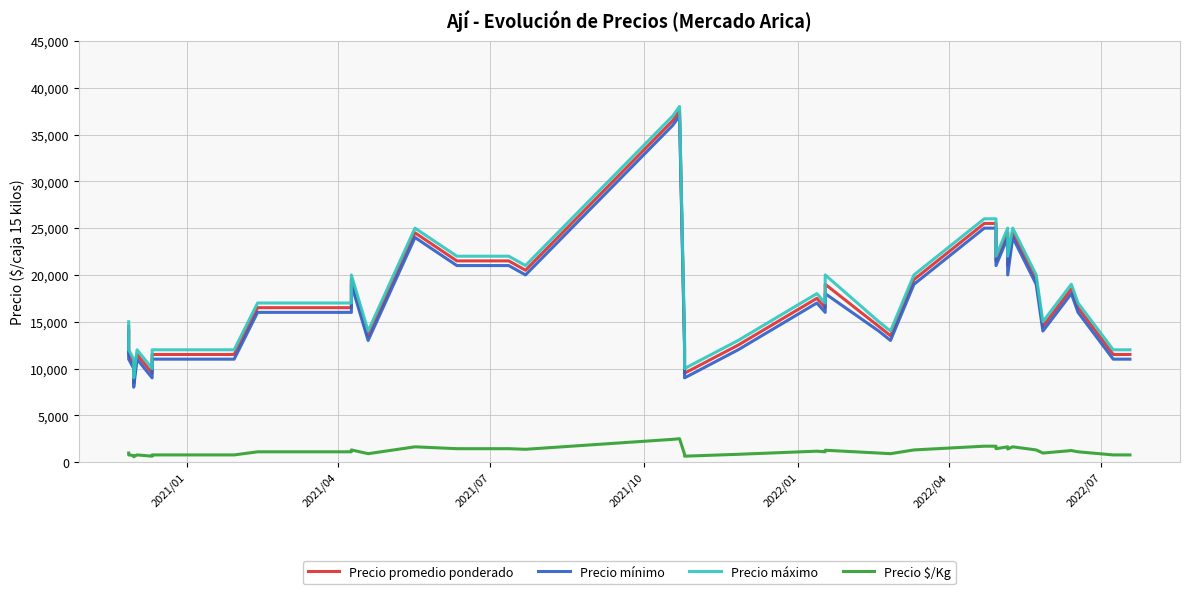

How many data points does each series have?

40